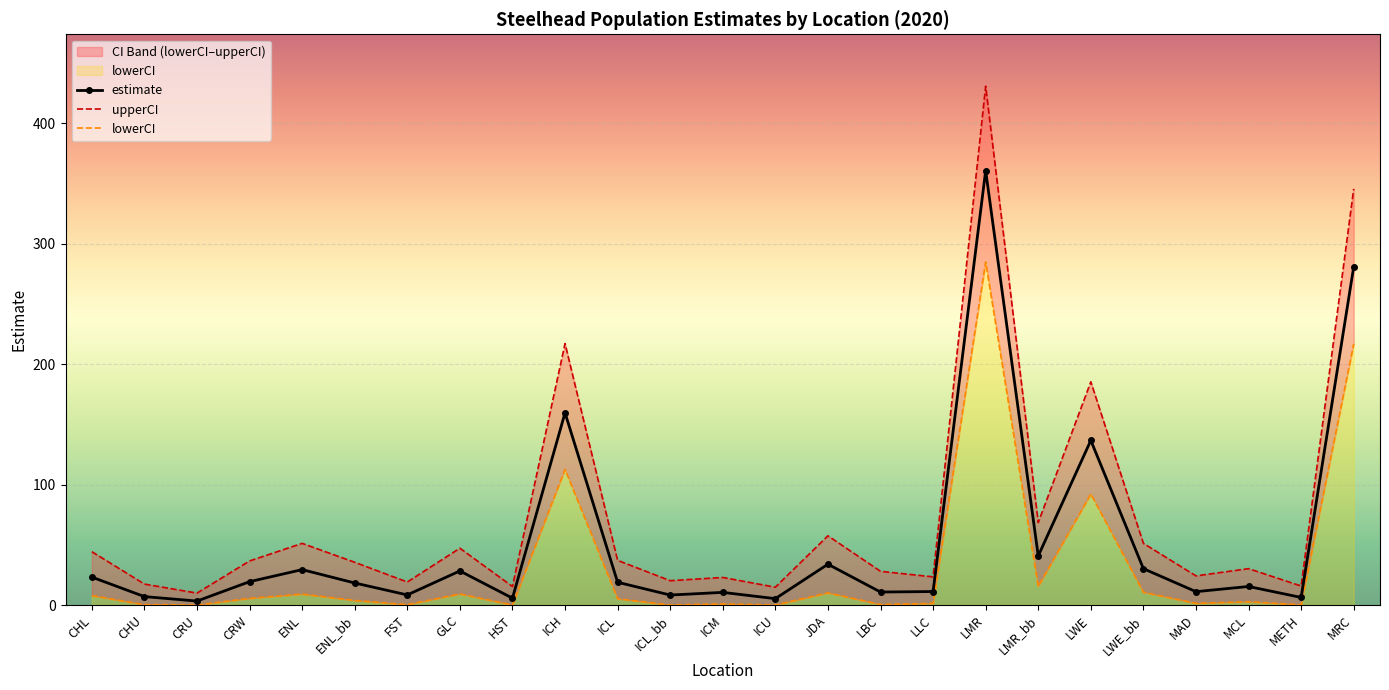

At which category is the sum across all series the highest?

LMR